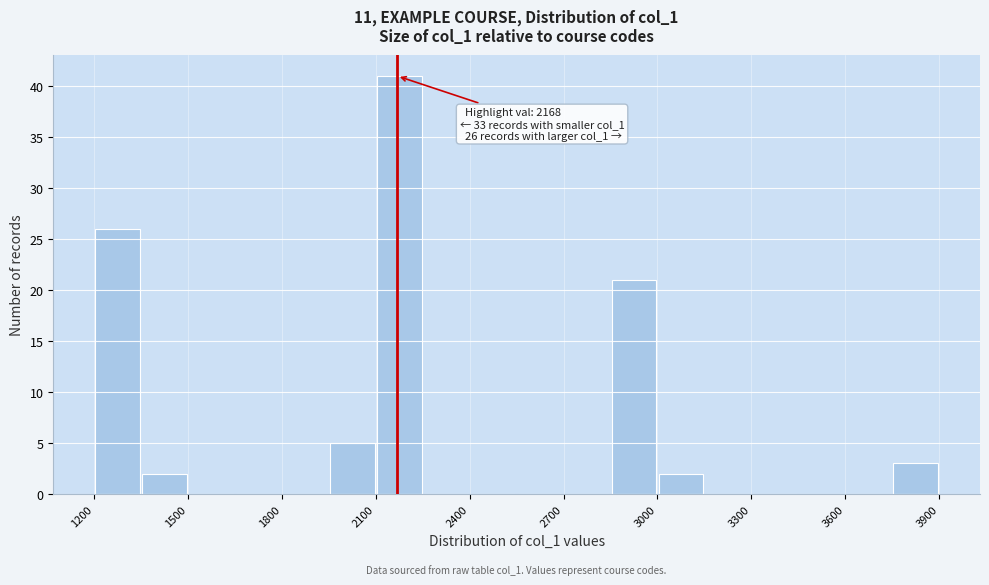

Around what value on the x-axis is the tallest bar? Give the approximate position of its centre, as read against the axis.

2200